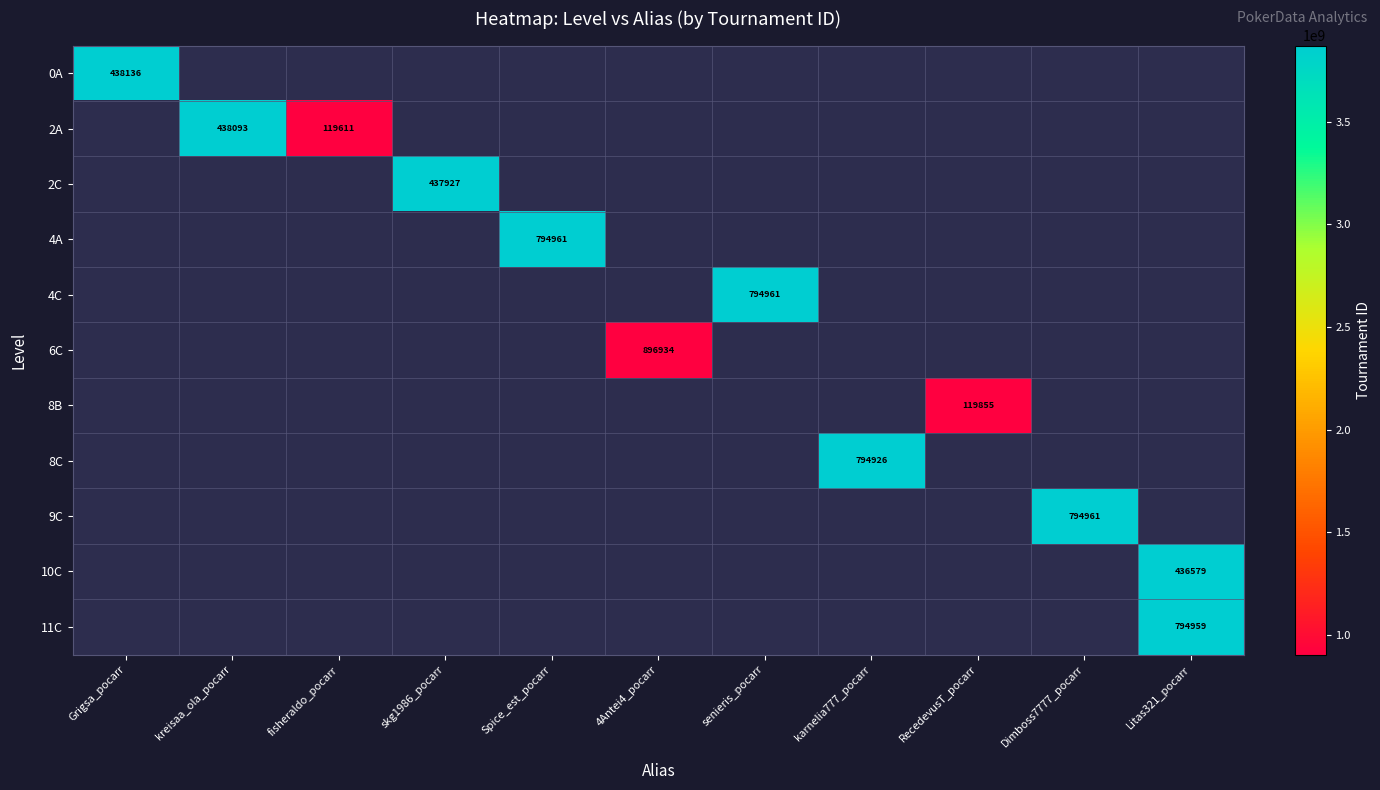

Between skg1986_pocarr and 4Antei4_pocarr, which is larger?

4Antei4_pocarr